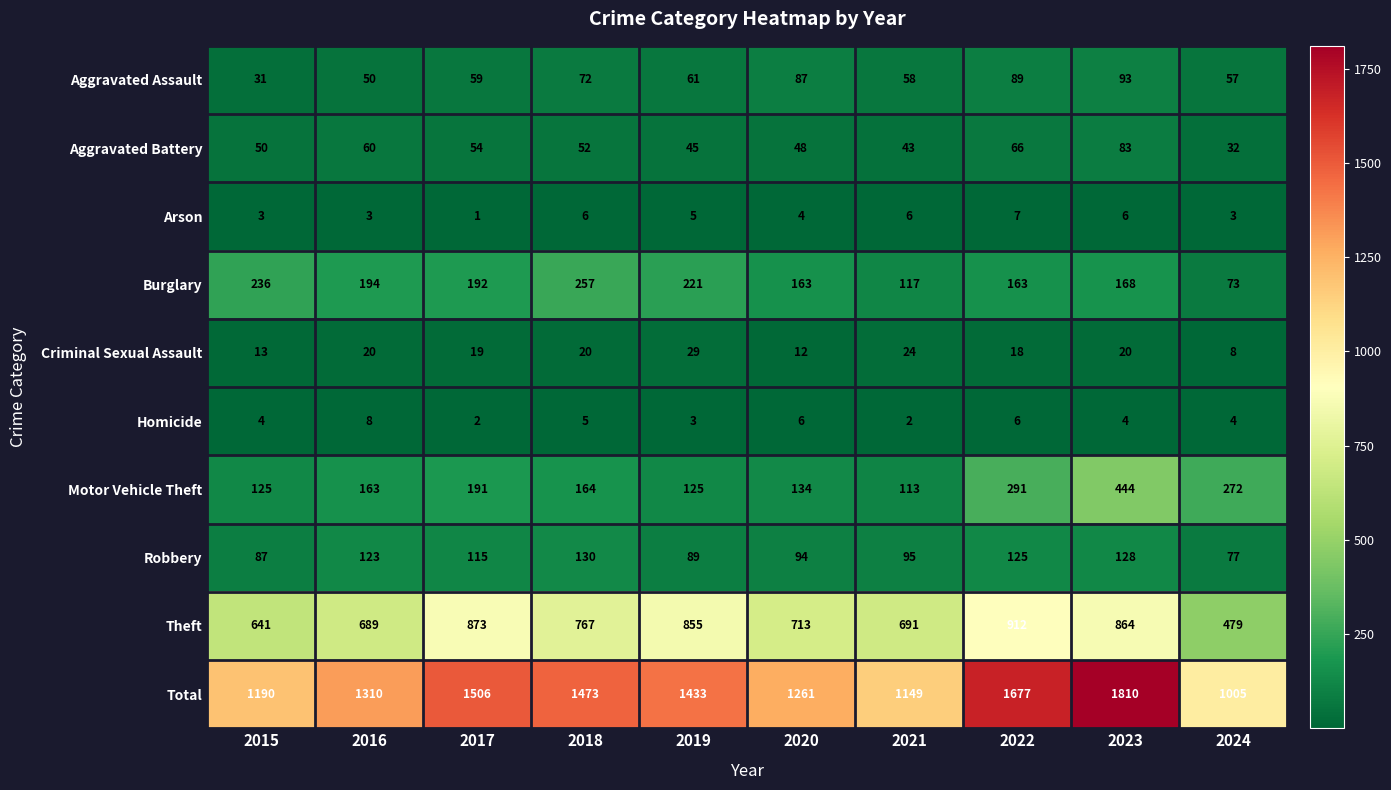

Which label corresponds to the largest value in the chart?

2023